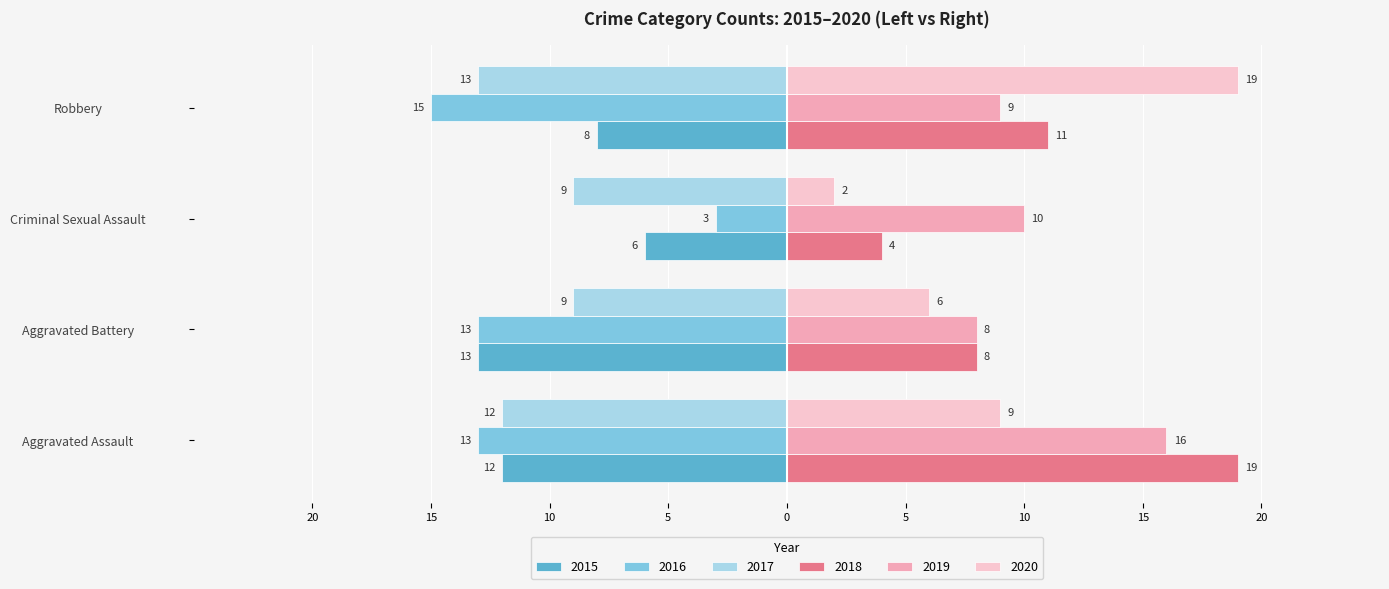

What are all the series names shown in the legend?

2015, 2016, 2017, 2018, 2019, 2020